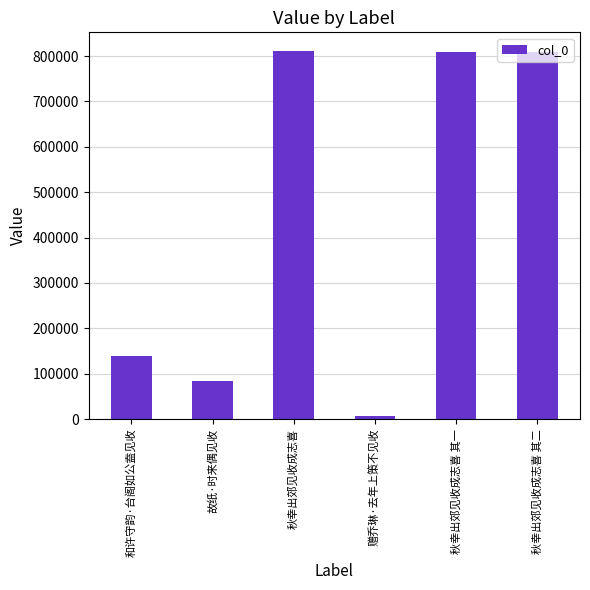

Which category has the lowest value across all series?

赠乔琳·去年上策不见收